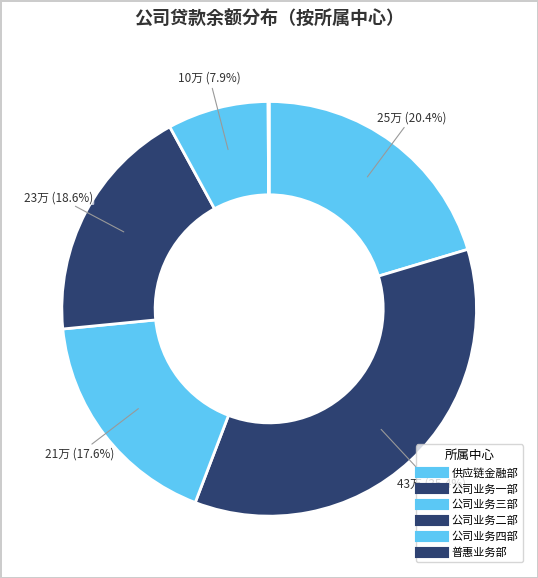

Do 普惠业务部 and 公司业务四部 together represent more than half of the pie?

No